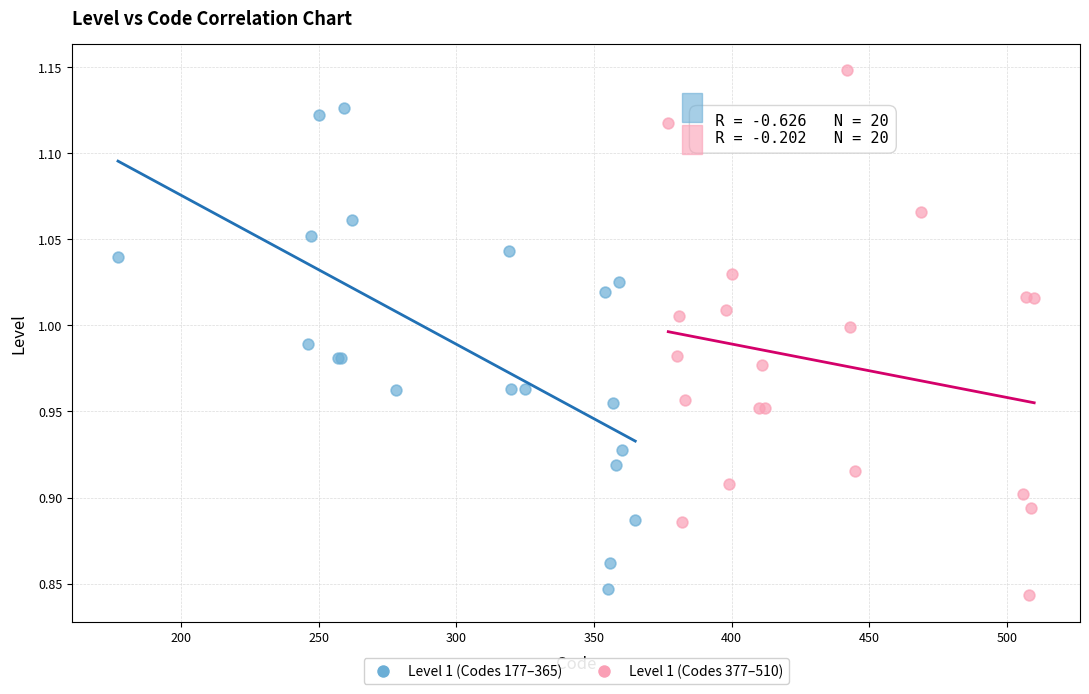

Which series reaches the minimum Y coordinate?

Level 1 (Codes 377–510)